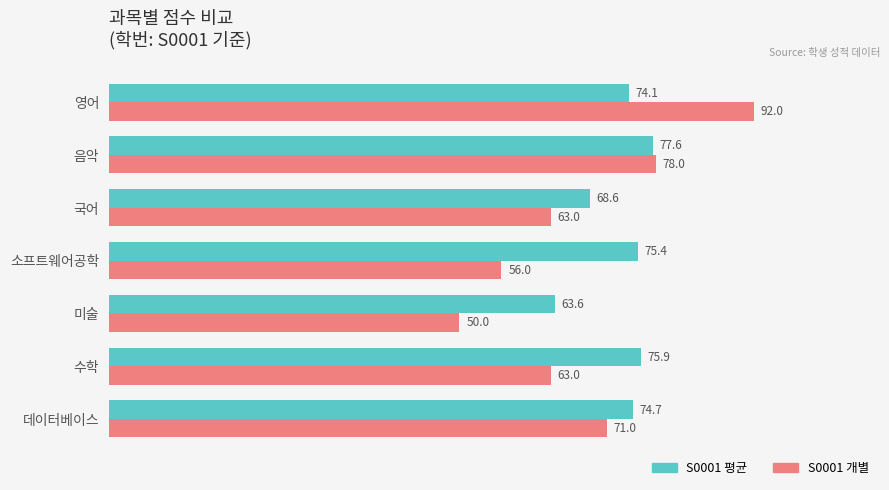

At which category is the sum across all series the highest?

영어